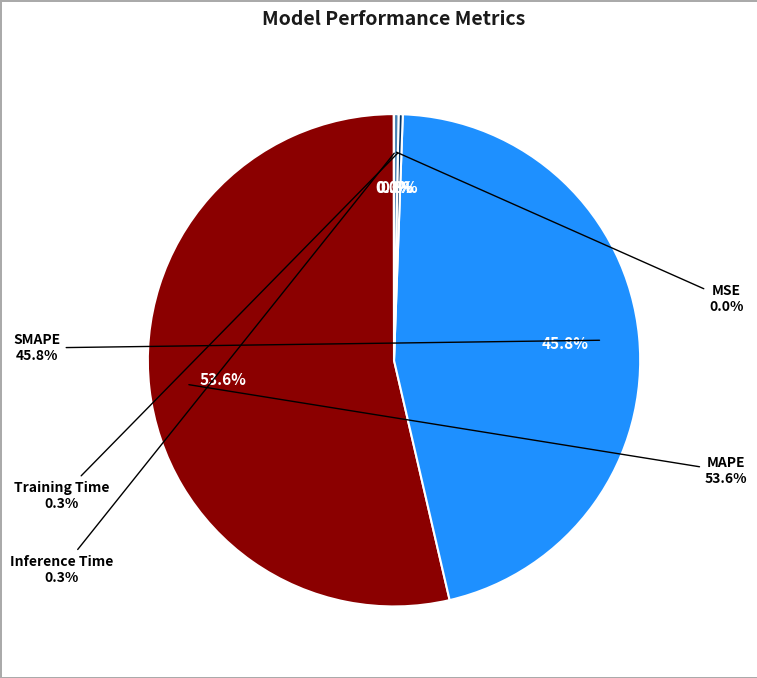

How many slices are in this pie chart?

5